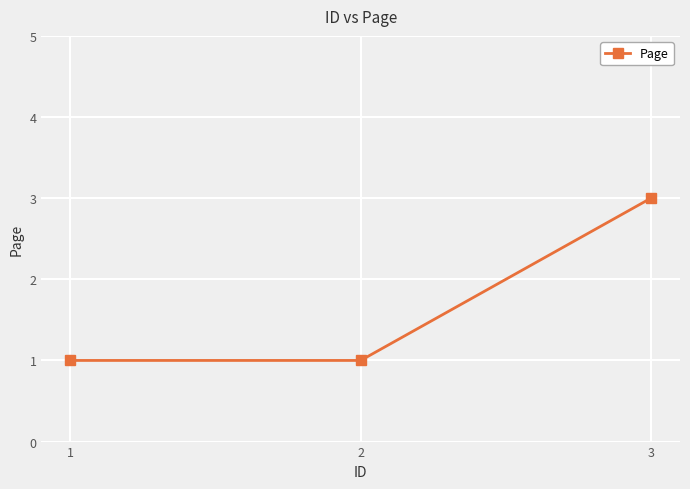

What is the difference between the values at 3 and 1?

2